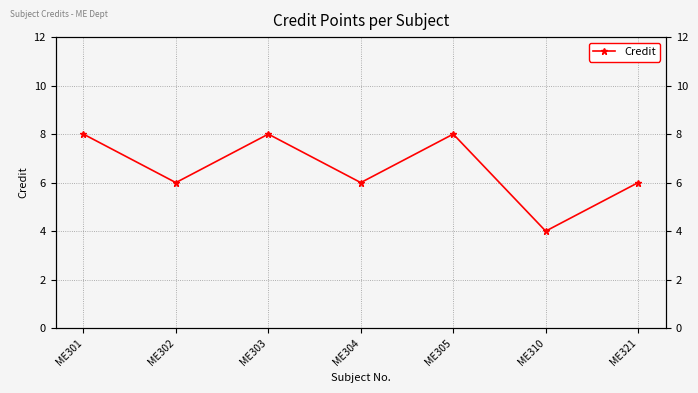

True or false: the data has more than 0 interior local peaks.

True